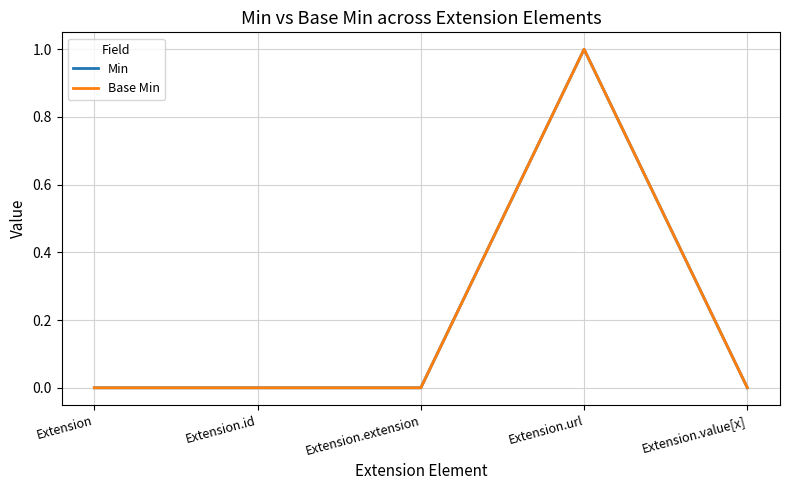

What is the maximum value shown in the chart?

1